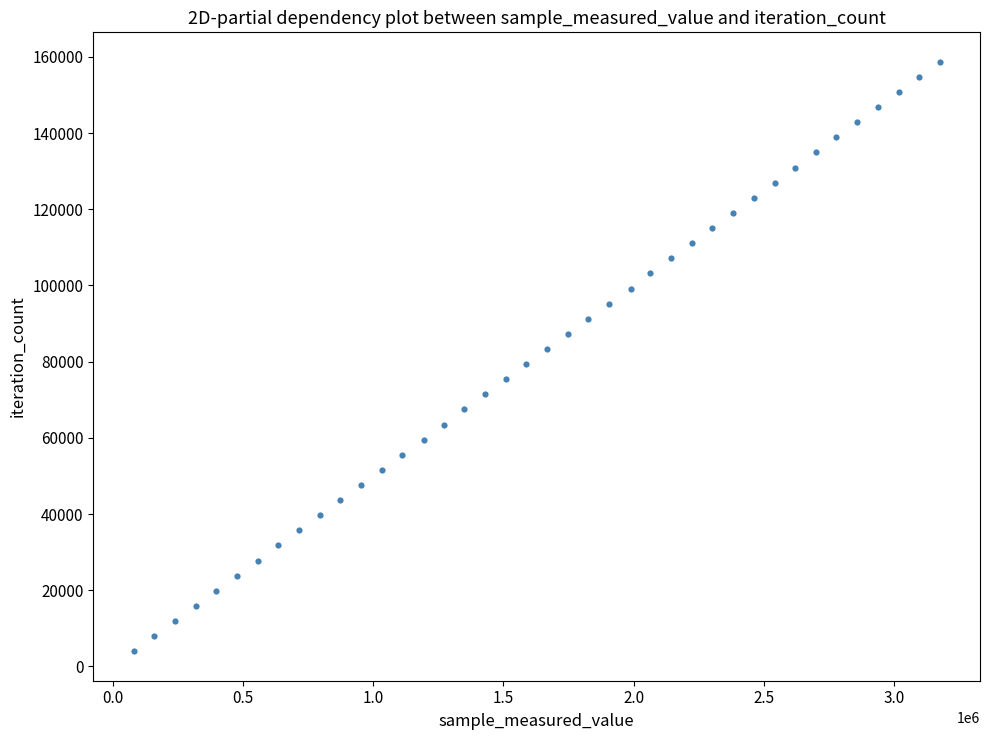

What is the range of X values (max minus min)?

3095040